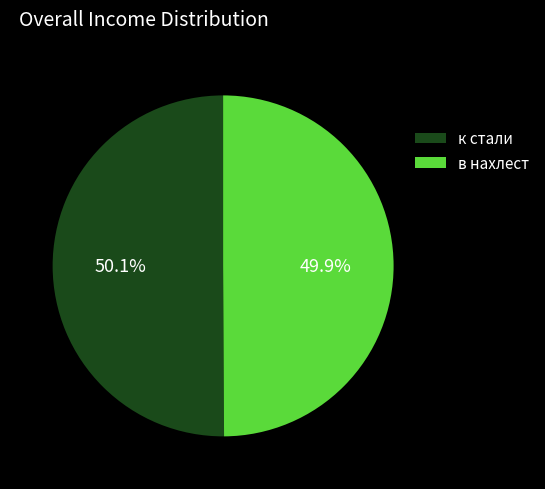

What is the ratio of the value at к стали to the value at в нахлест?

1.0